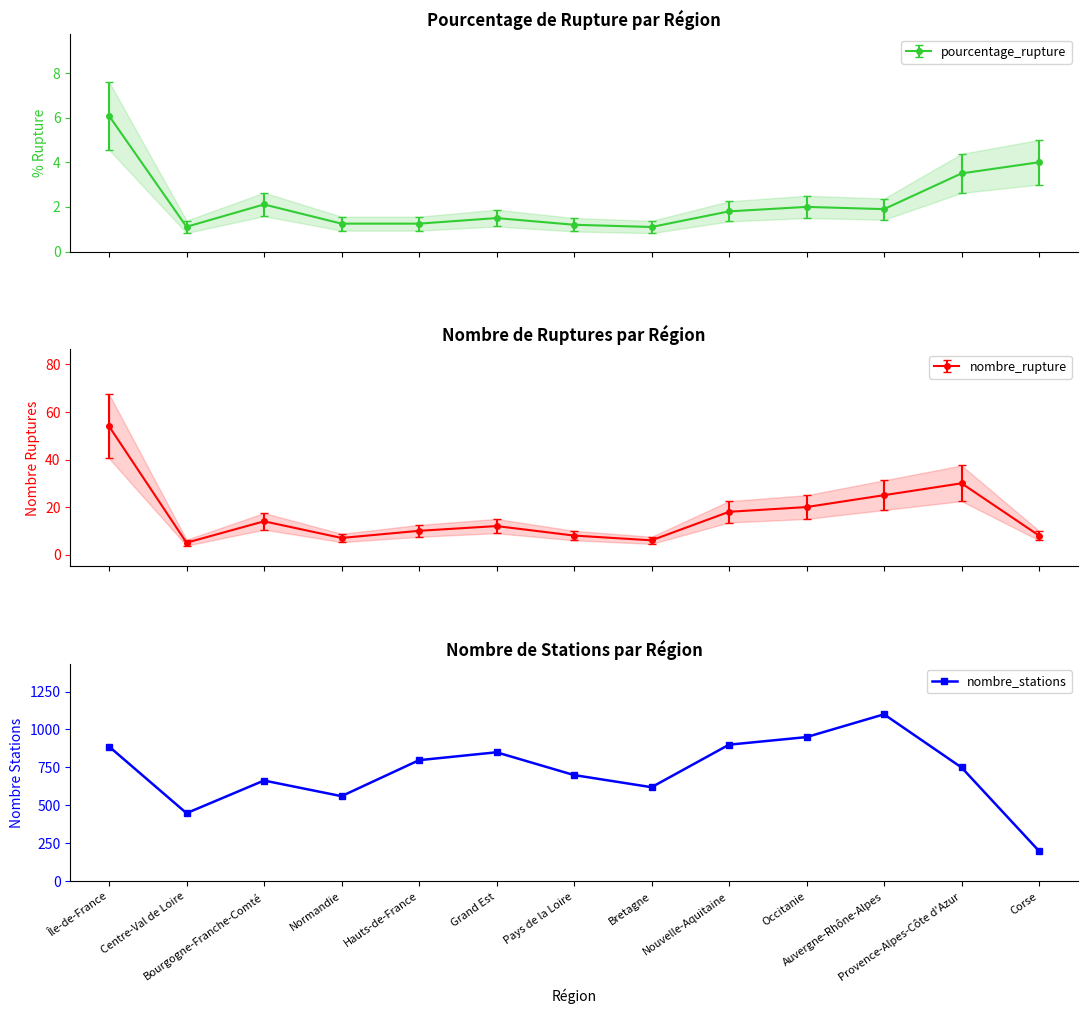

Reading right to left, list all the values displayed in this chart.

Corse=200	Provence-Alpes-Côte d'Azur=750	Auvergne-Rhône-Alpes=1100	Occitanie=950	Nouvelle-Aquitaine=900	Bretagne=620	Pays de la Loire=700	Grand Est=850	Hauts-de-France=798	Normandie=561	Bourgogne-Franche-Comté=664	Centre-Val de Loire=449	Île-de-France=888